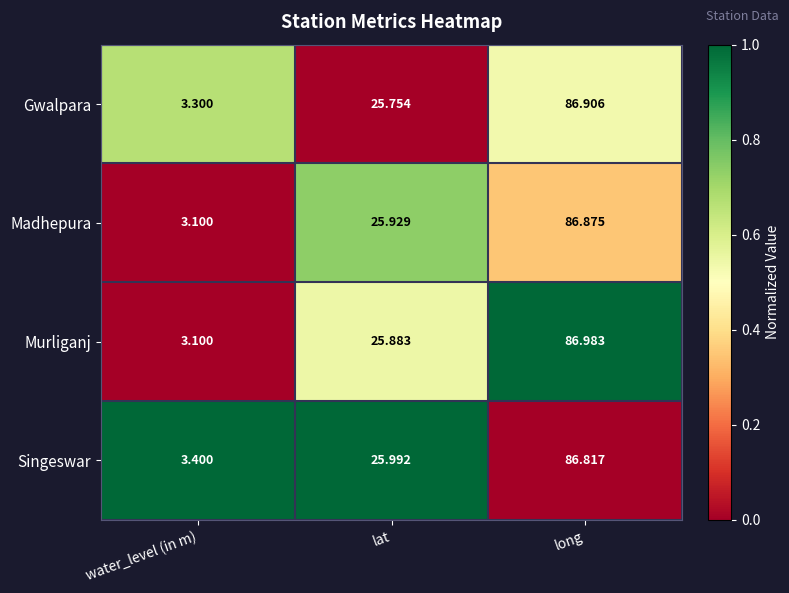

Rank the series by their maximum value, from highest to lowest.

Murliganj, Gwalpara, Madhepura, Singeswar